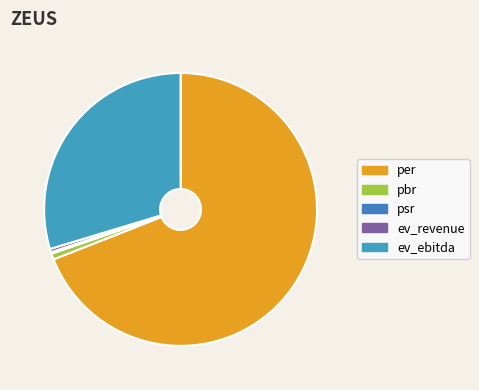

What is the majority slice?

per